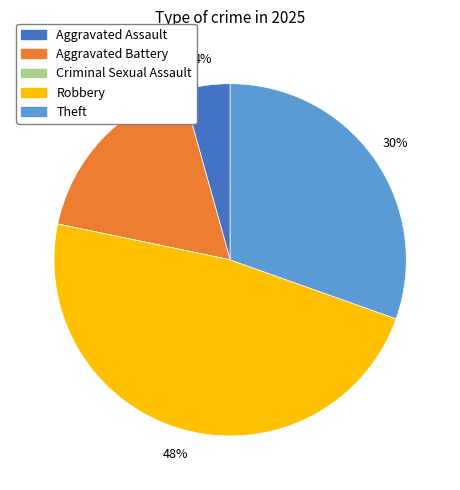

Is Aggravated Assault the majority of the pie?

No